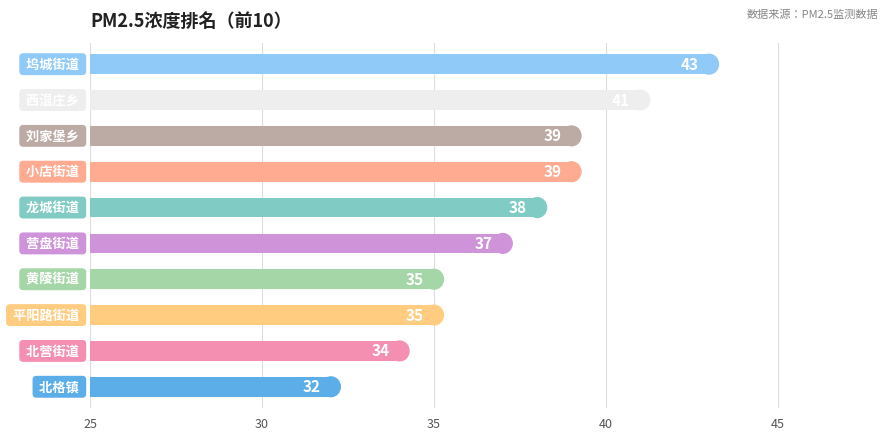

Reading bottom to top, transcribe all the data shown in this chart.

32	34	35	35	37	38	39	39	41	43